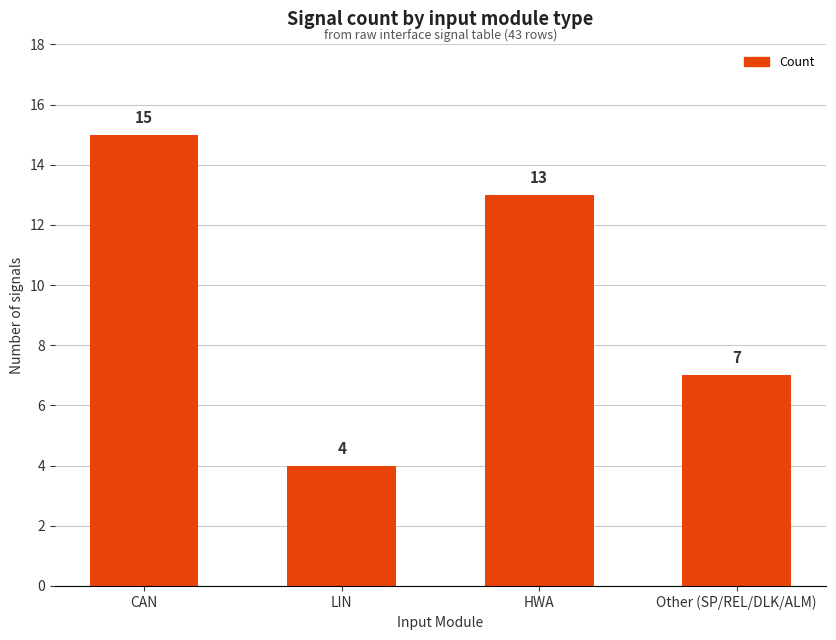

List the labels in order of value, smallest first.

LIN, Other (SP/REL/DLK/ALM), HWA, CAN